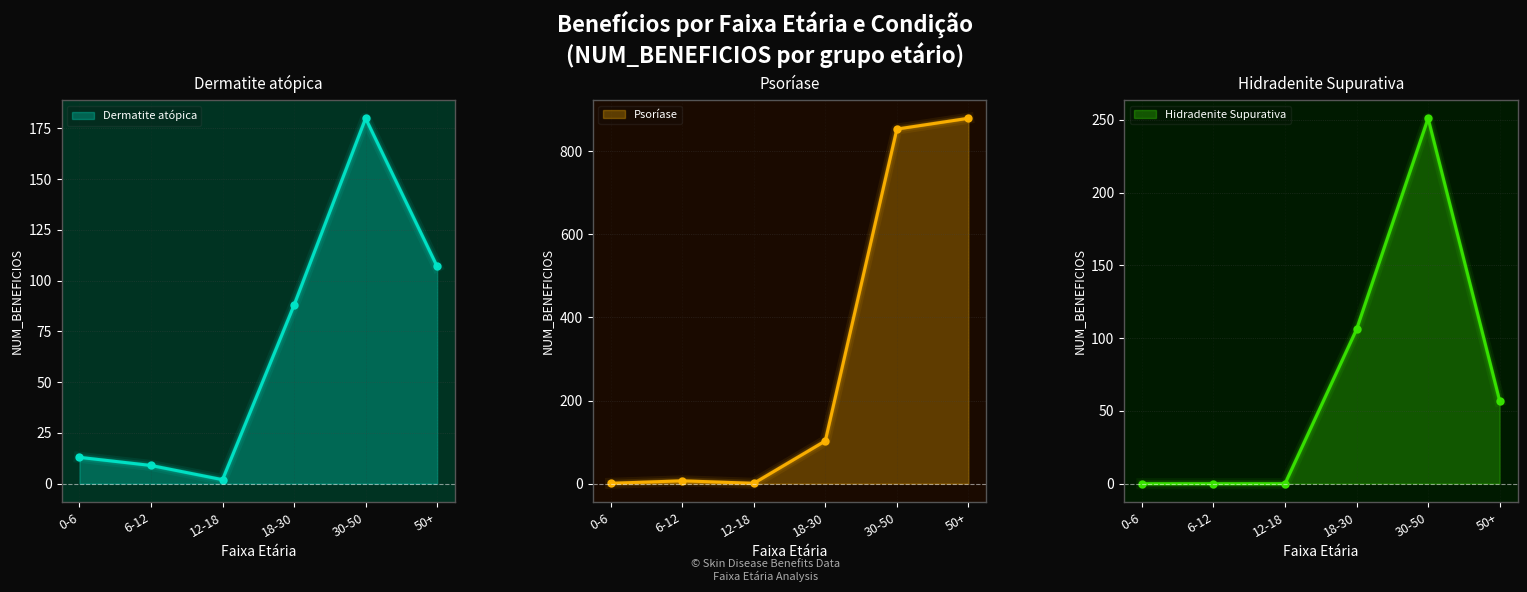

How many interior local peaks does the Dermatite atópica series have?

1